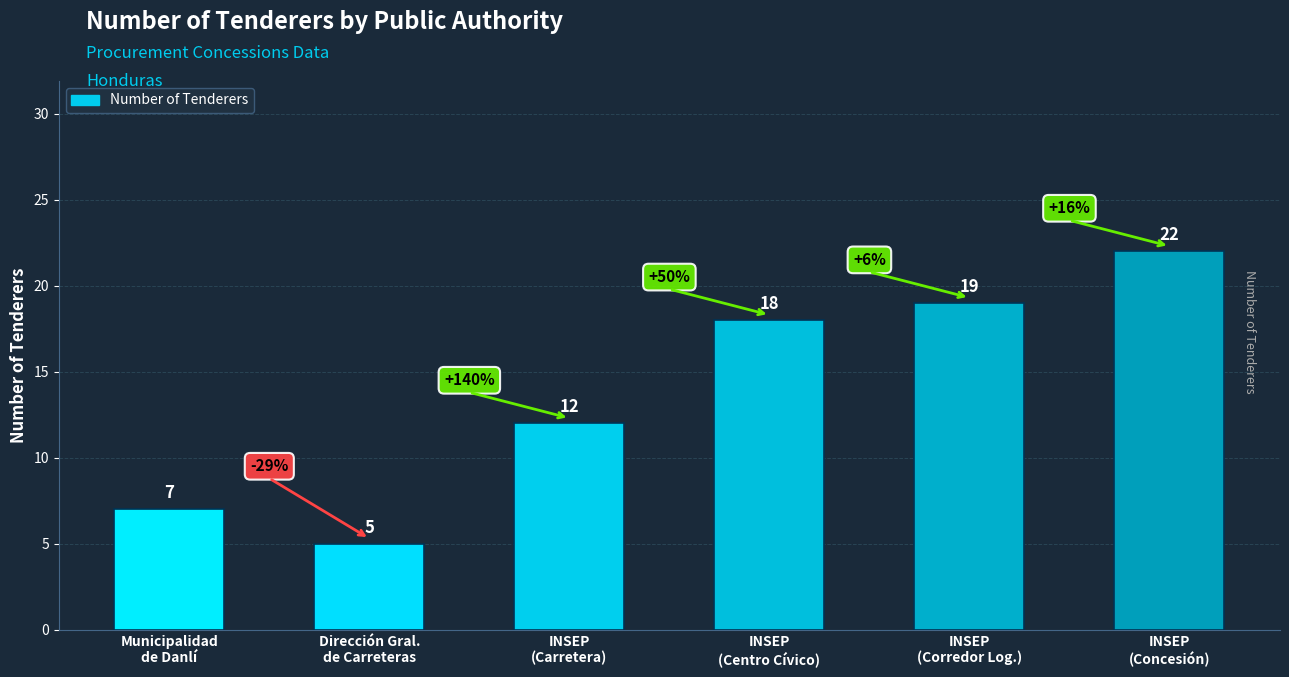

The value at Dirección Gral.
de Carreteras is 5. True or false?

True